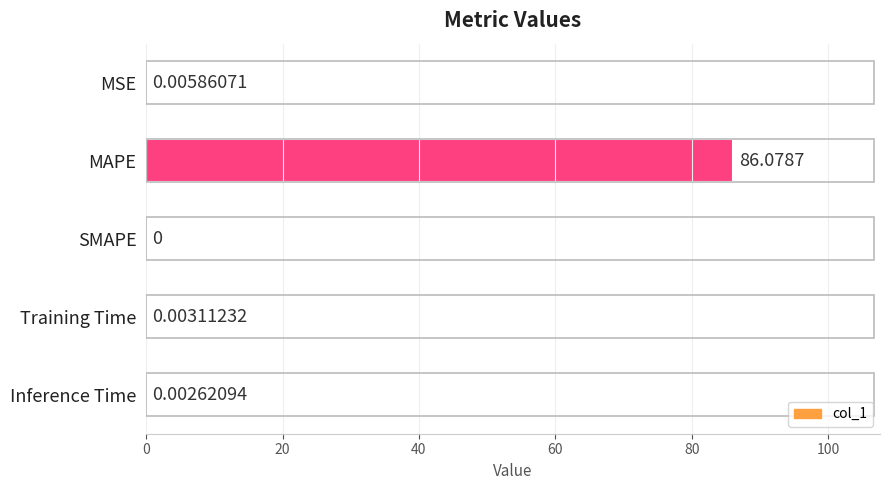

Which label corresponds to the largest value in the chart?

MAPE